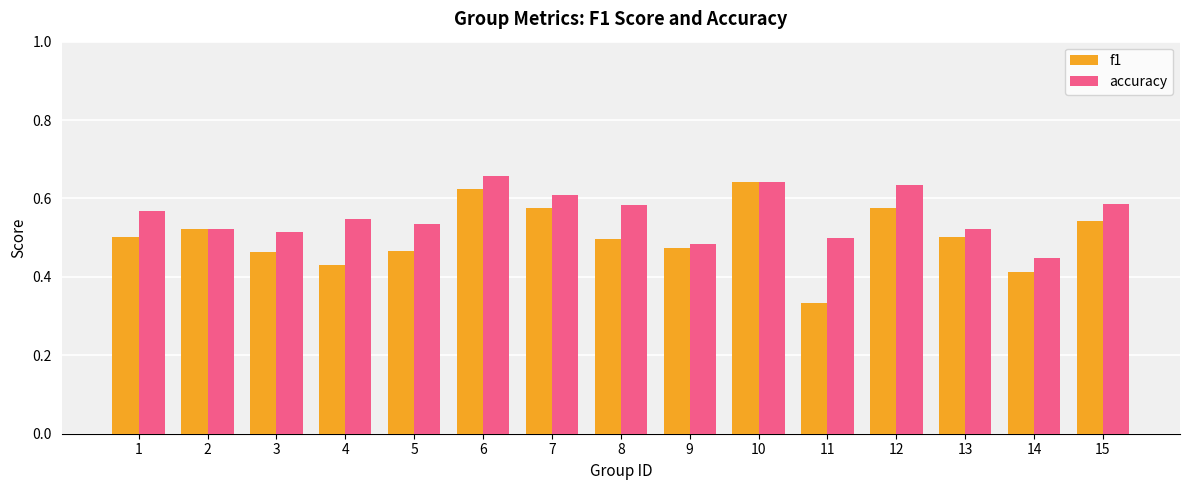

Which series has the largest total across all categories?

accuracy